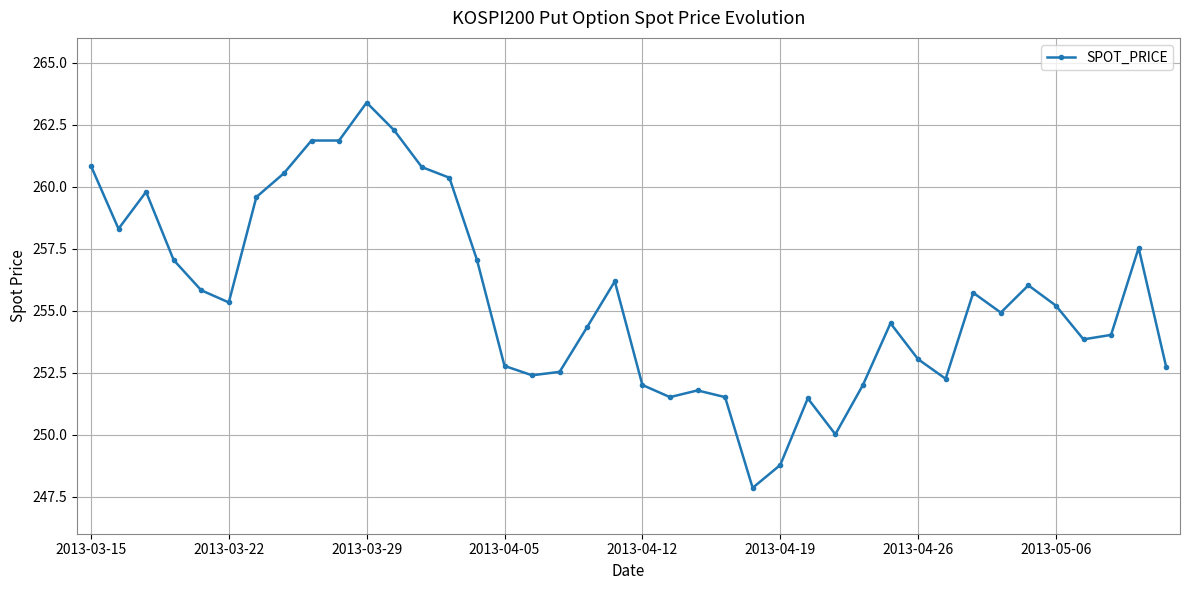

What is the greatest value displayed?

263.4